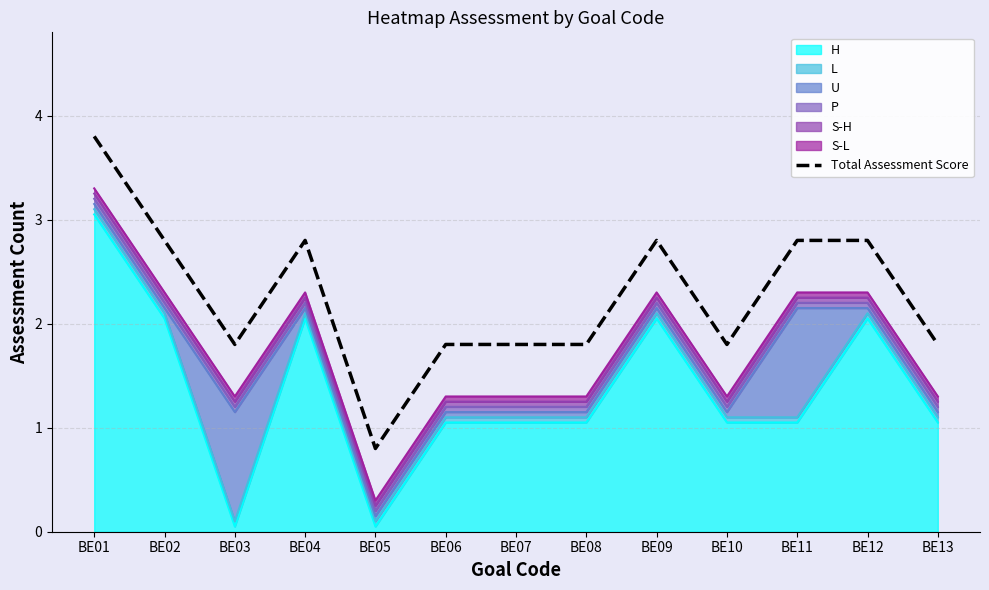

True or false: the data has more than 0 interior local peaks.

True